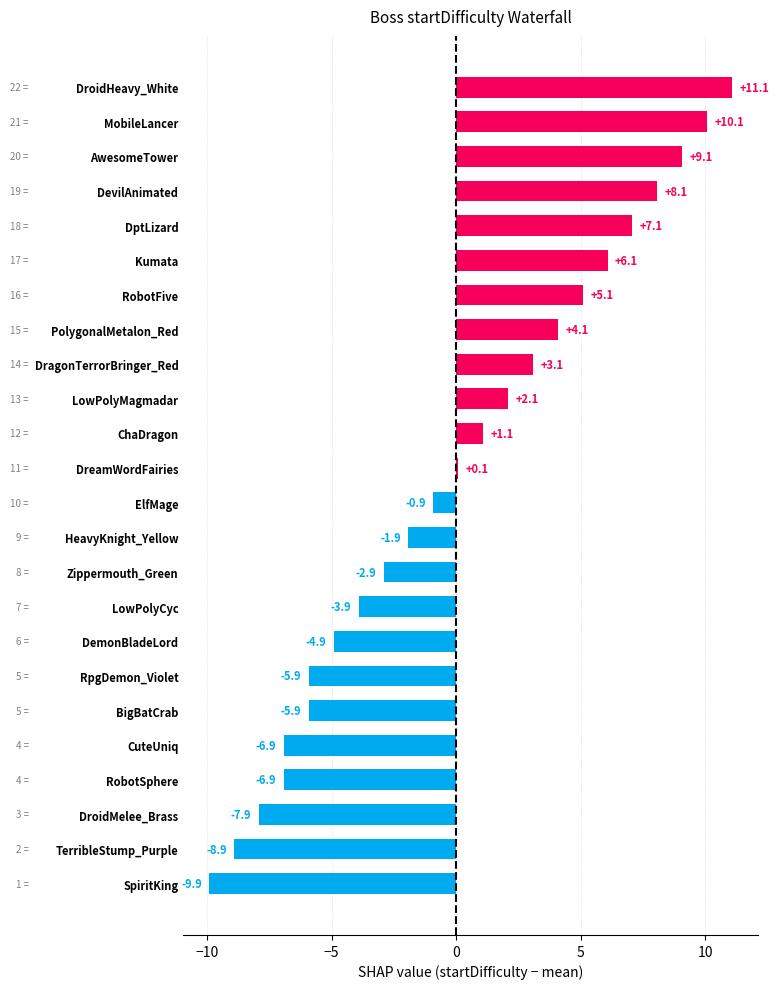

The value at RobotSphere is -11.8. True or false?

False